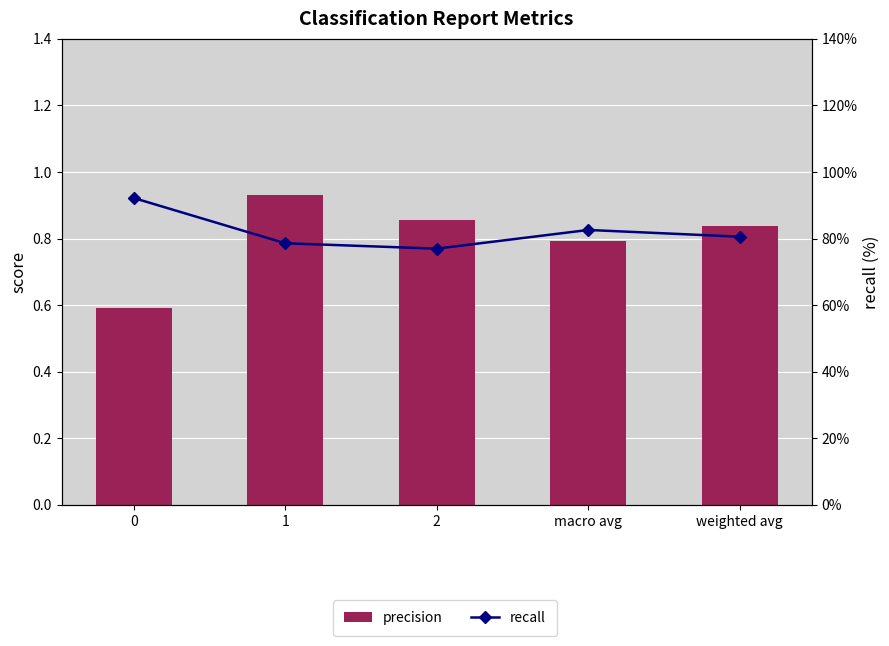

What is the label of the 4th bar from the left?

macro avg